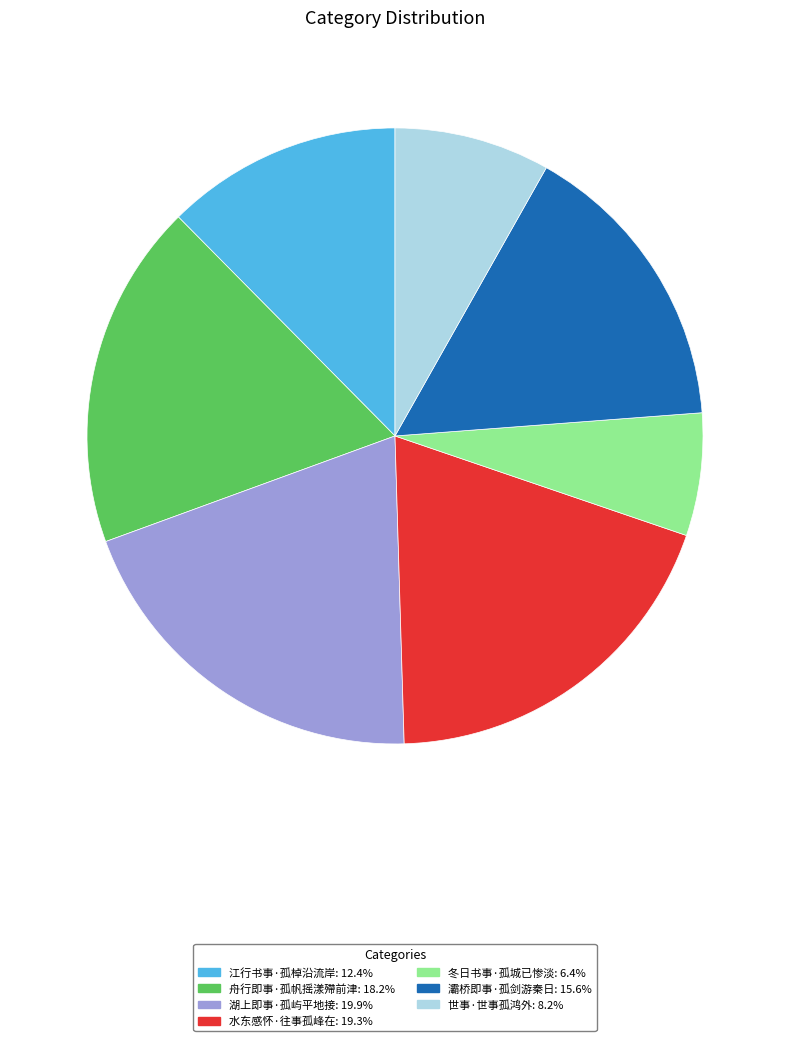

Count the number of slices in the pie.

7